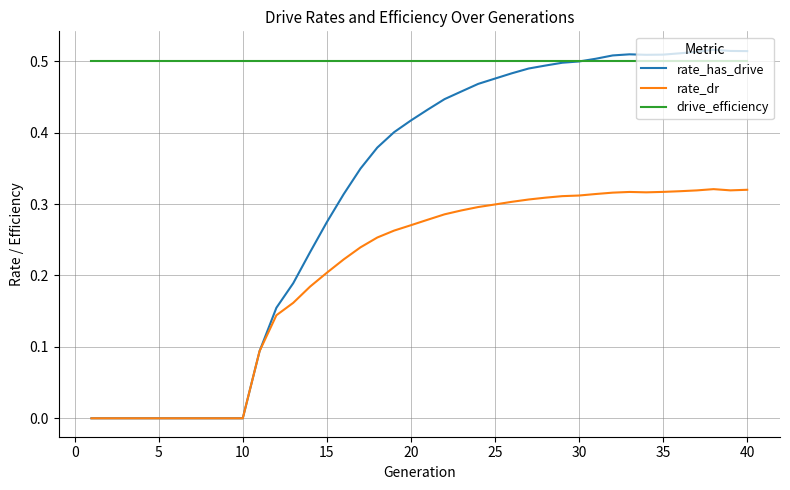

Which series has the largest total across all categories?

drive_efficiency